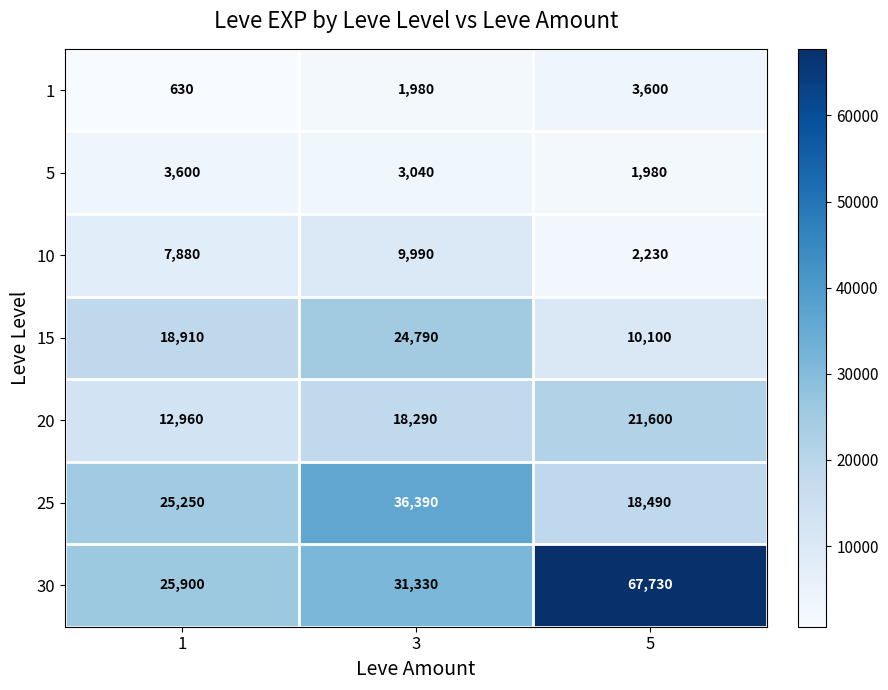

Reading left to right, extract all data points from this chart.

1: 1=630	3=1980	5=3600
5: 1=3600	3=3040	5=1980
10: 1=7880	3=9990	5=2230
15: 1=18910	3=24790	5=10100
20: 1=12960	3=18290	5=21600
25: 1=25250	3=36390	5=18490
30: 1=25900	3=31330	5=67730